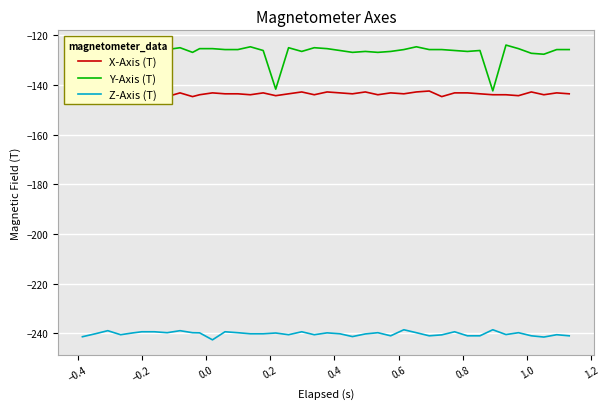

What is the minimum value for Y-Axis (T)?

-142.3